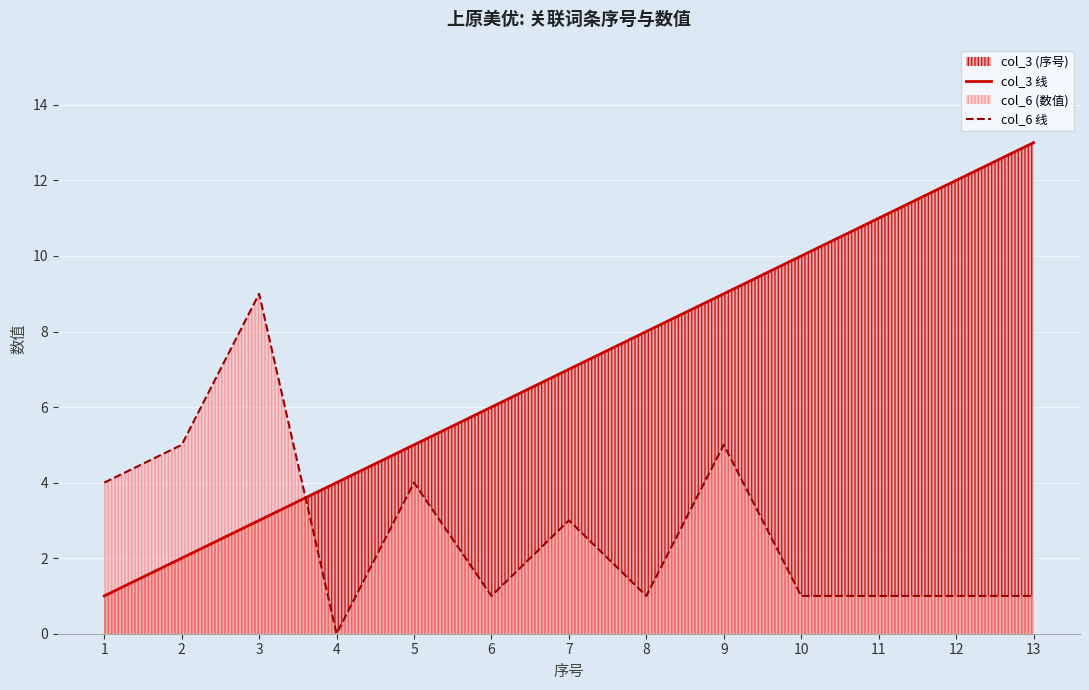

Where do col_3 线 and col_6 线 first cross each other?

3 and 4